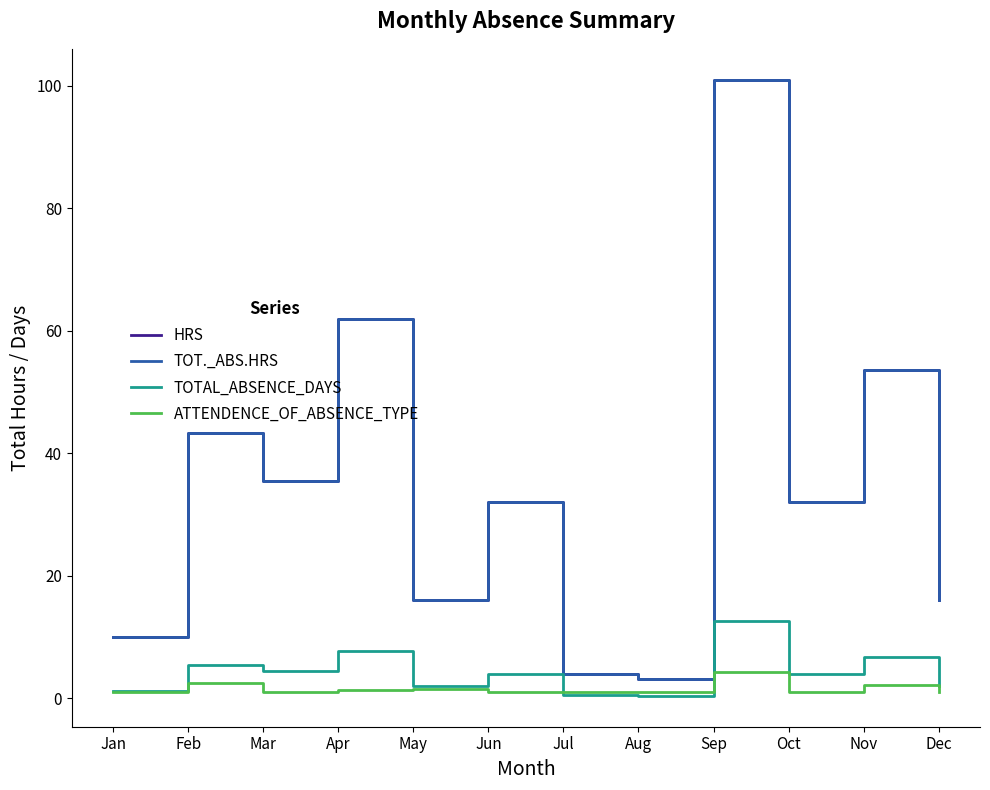

Which series has the largest range (max minus min)?

HRS